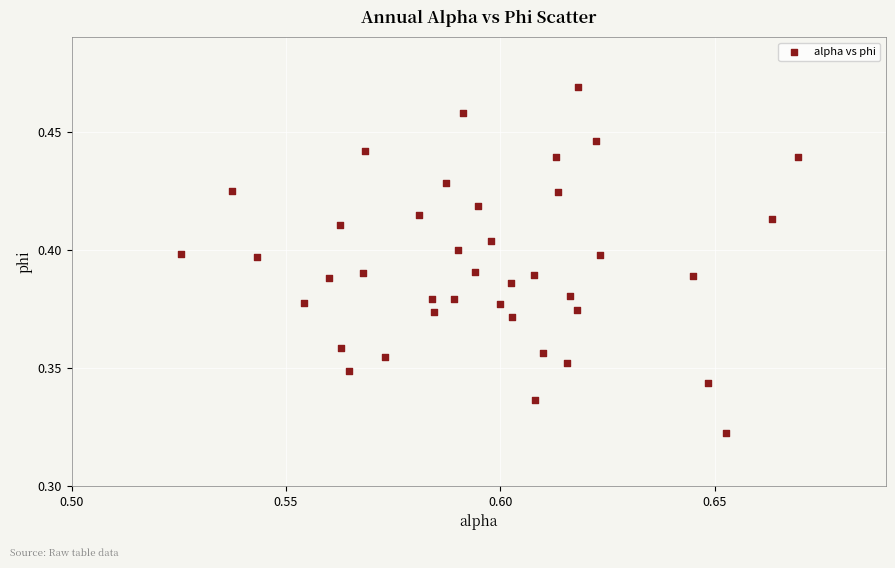

Count the number of points in this scatter plot.

40